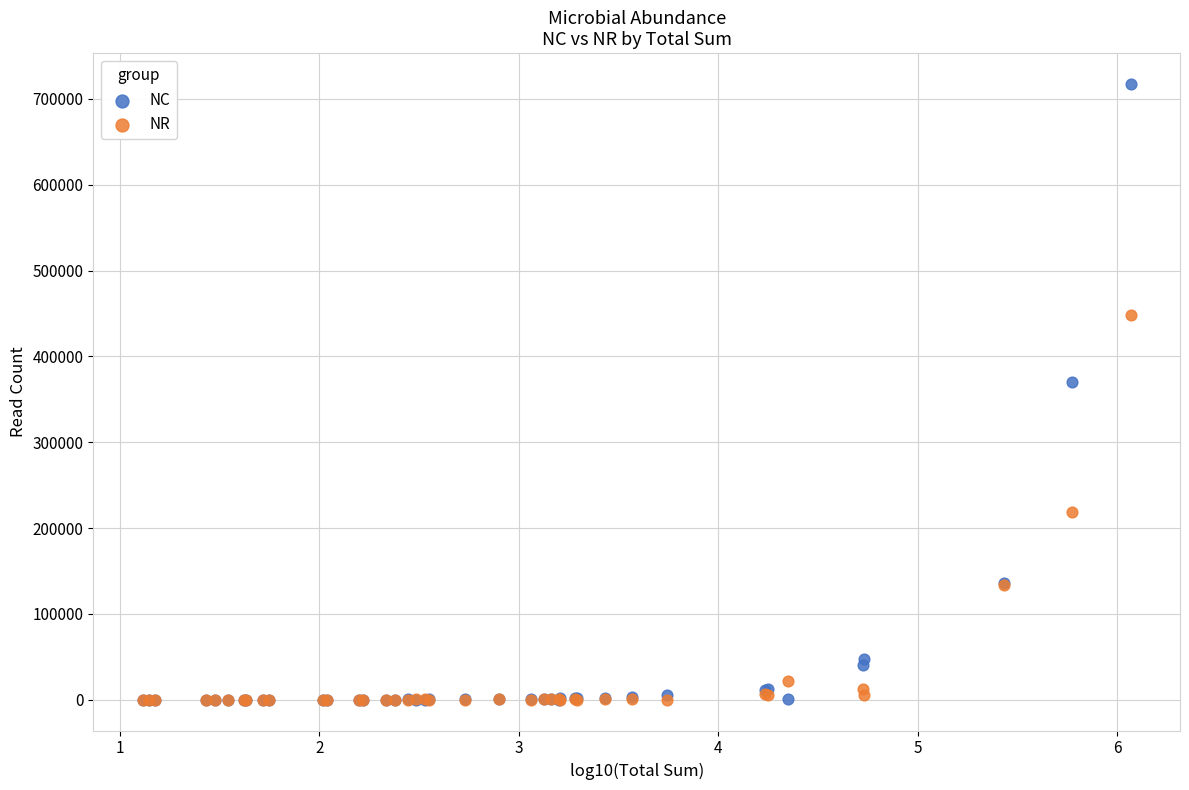

What are all the series names shown in the legend?

NC, NR